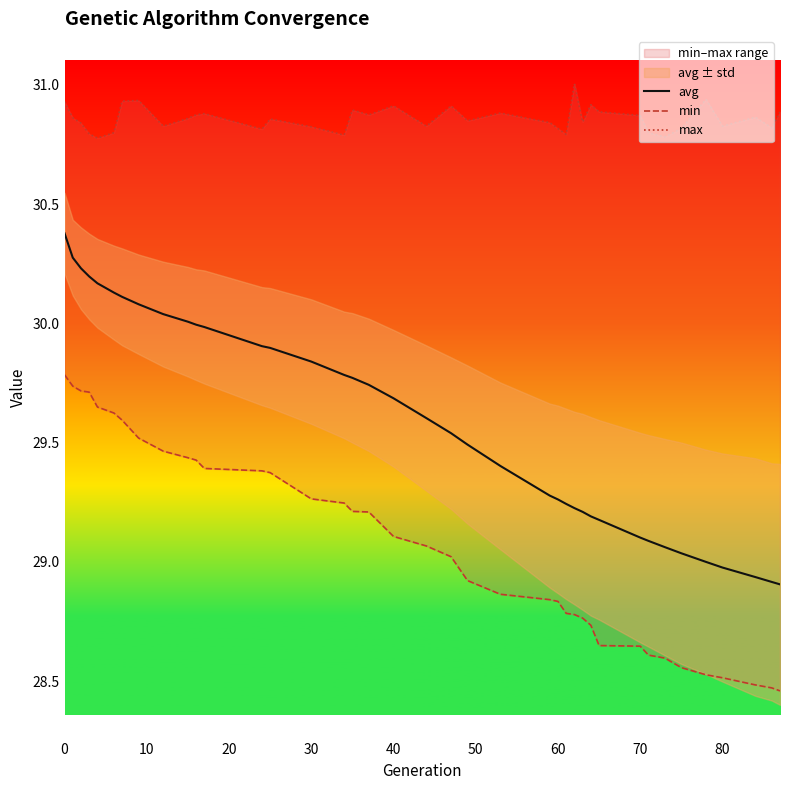

What are all the series names shown in the legend?

avg, min, max